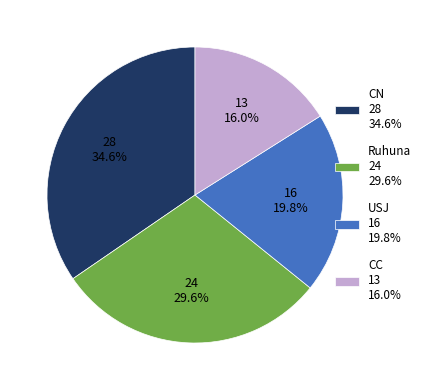

How many slices are in this pie chart?

4